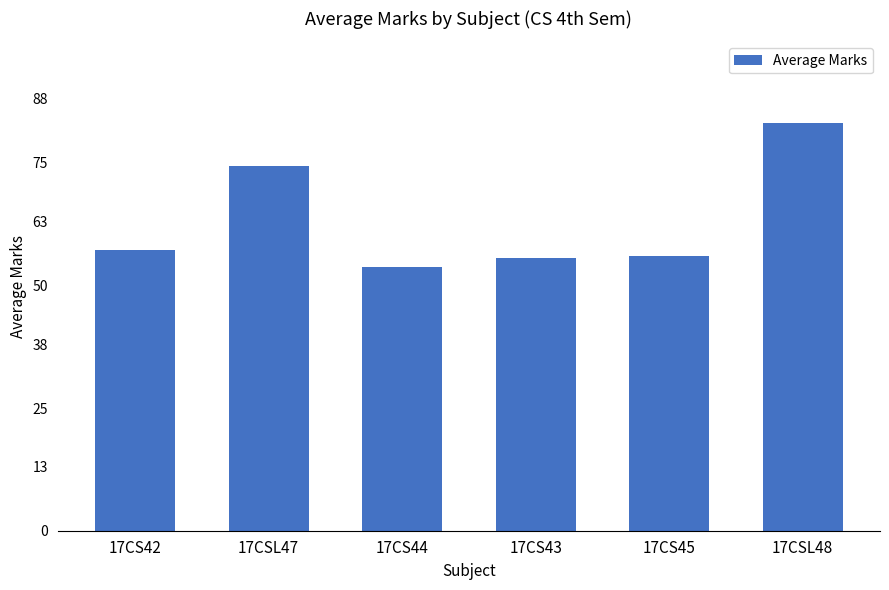

At which label does the data first exceed 57?

17CS42